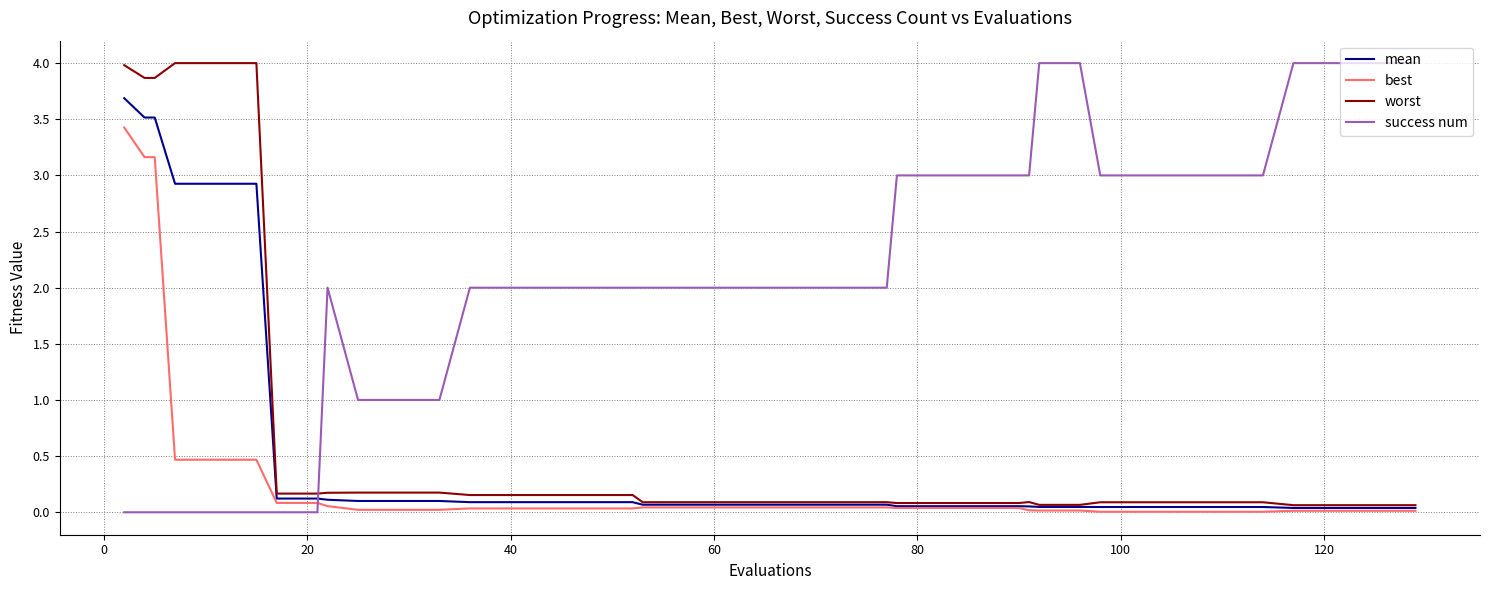

What is the maximum value shown in the chart?

4.0